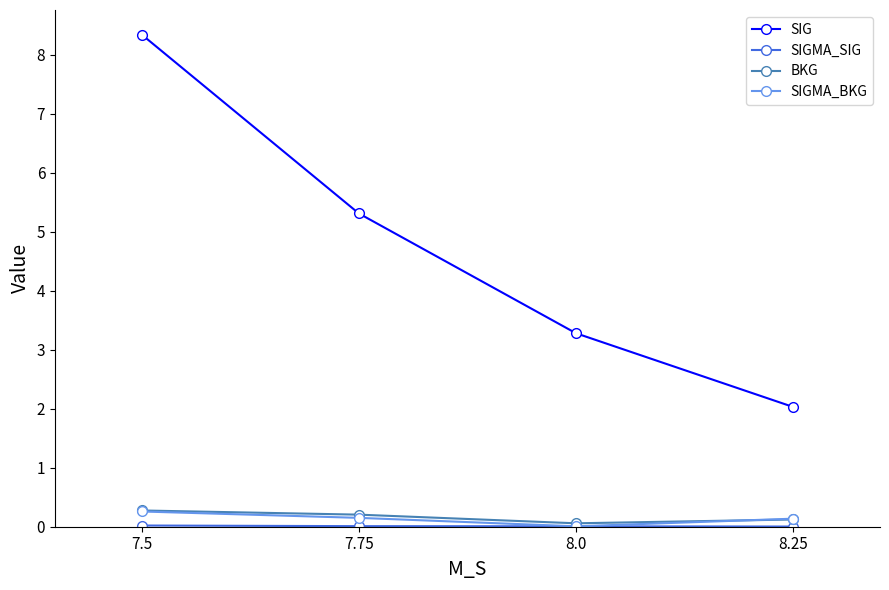

Does the chart display data point markers on the line(s)?

Yes